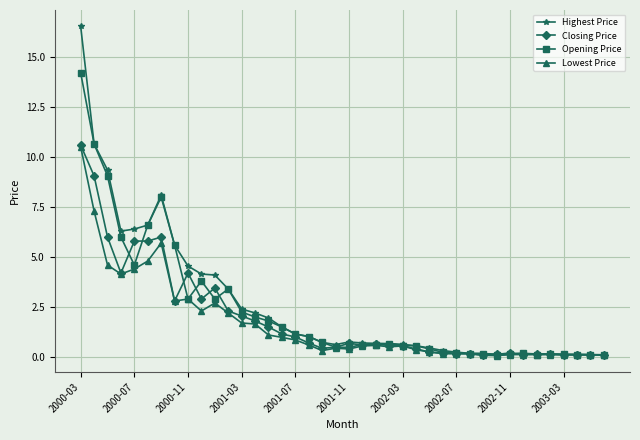

How many lines are shown in the chart?

4